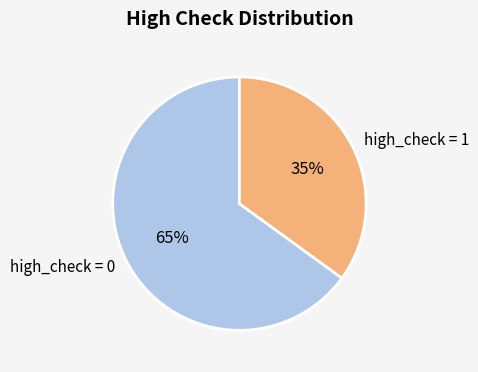

What percentage is the high_check = 0 slice, to the nearest percent?

65%